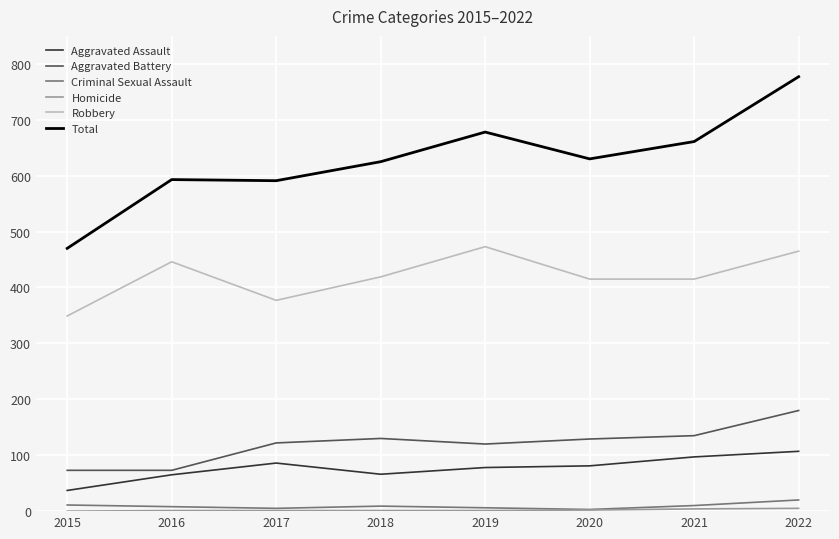

What is the maximum value for Criminal Sexual Assault?

20